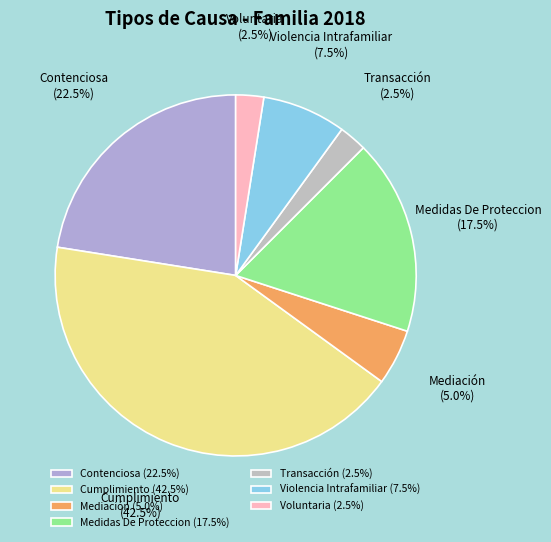

What is the ratio of the value at Contenciosa (22.5%) to the value at Mediación (5.0%)?

4.5